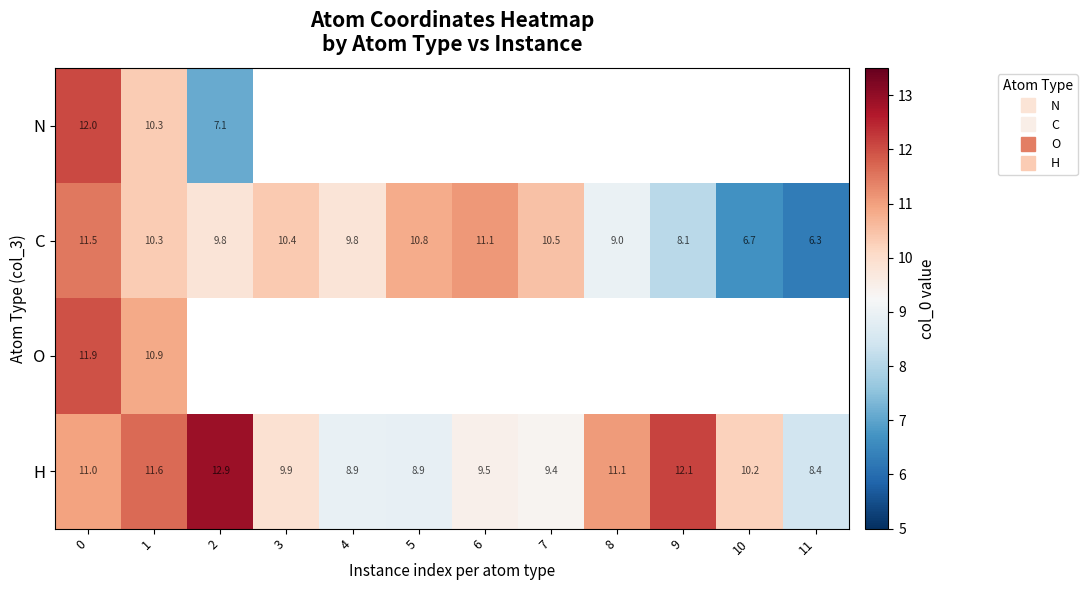

The value of C at 8 is 4.0. True or false?

False